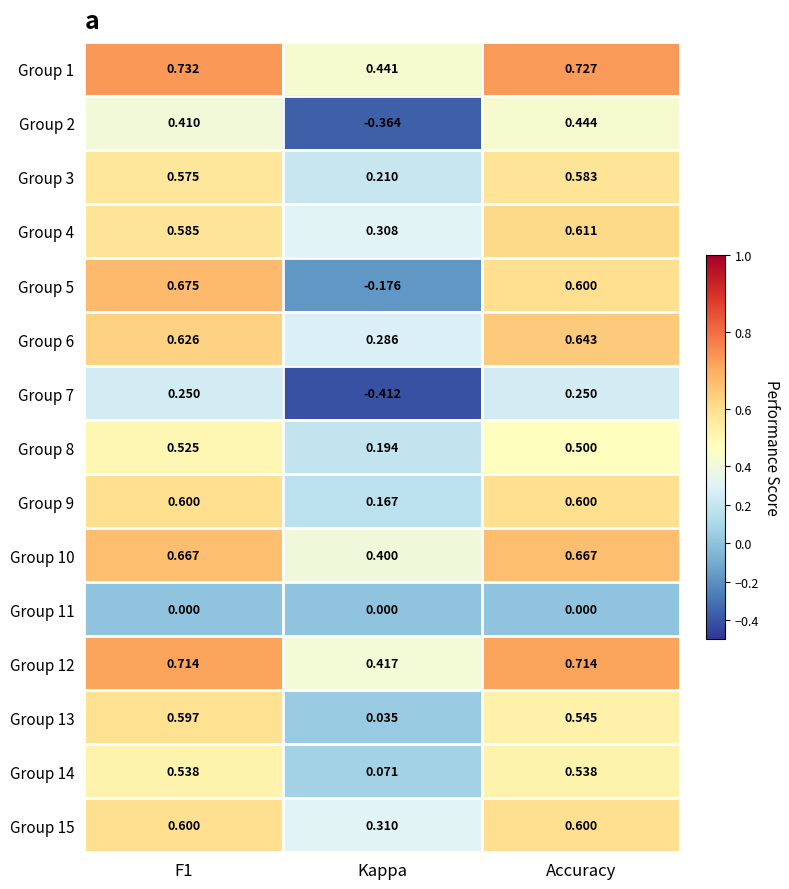

Is the value of Group 14 at F1 greater than the value of Group 2 at Kappa?

Yes